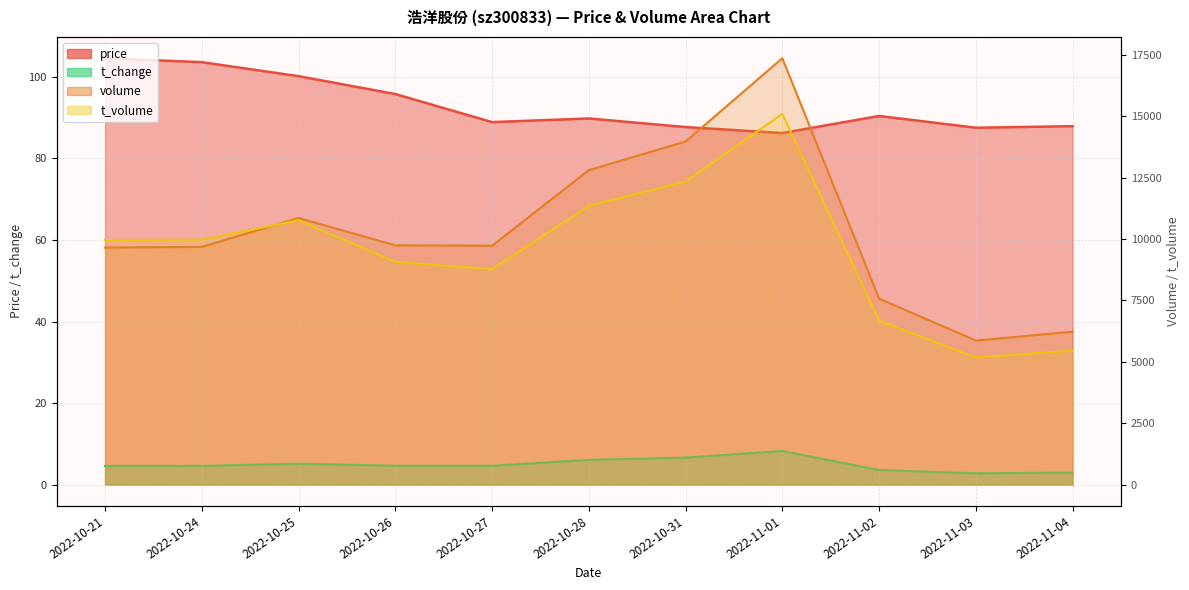

Between which two adjacent categories do volume and t_volume first intersect?

2022-10-24 and 2022-10-25